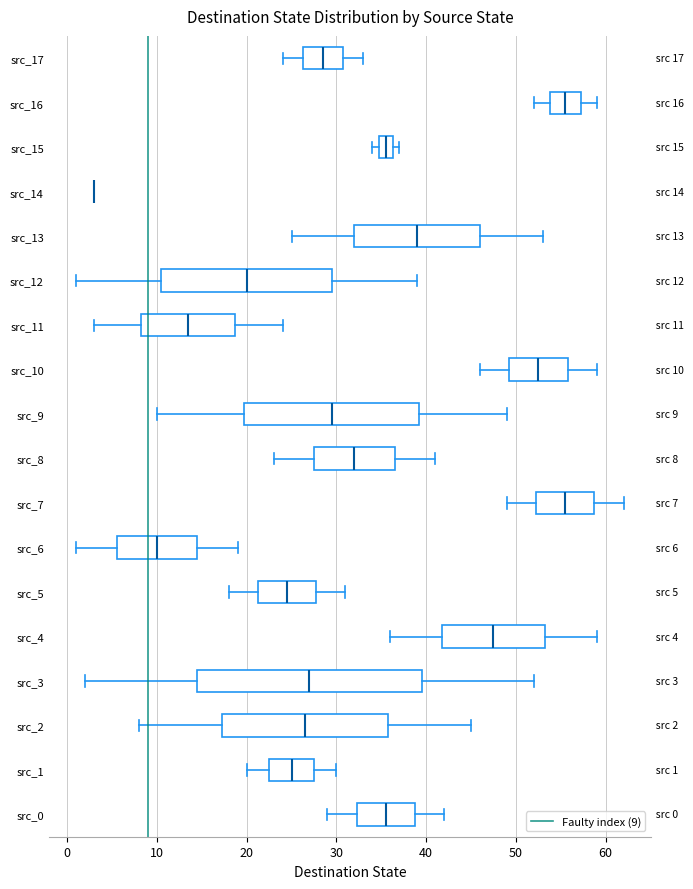

Which box is the widest, from its left edge to its right edge?

src_3